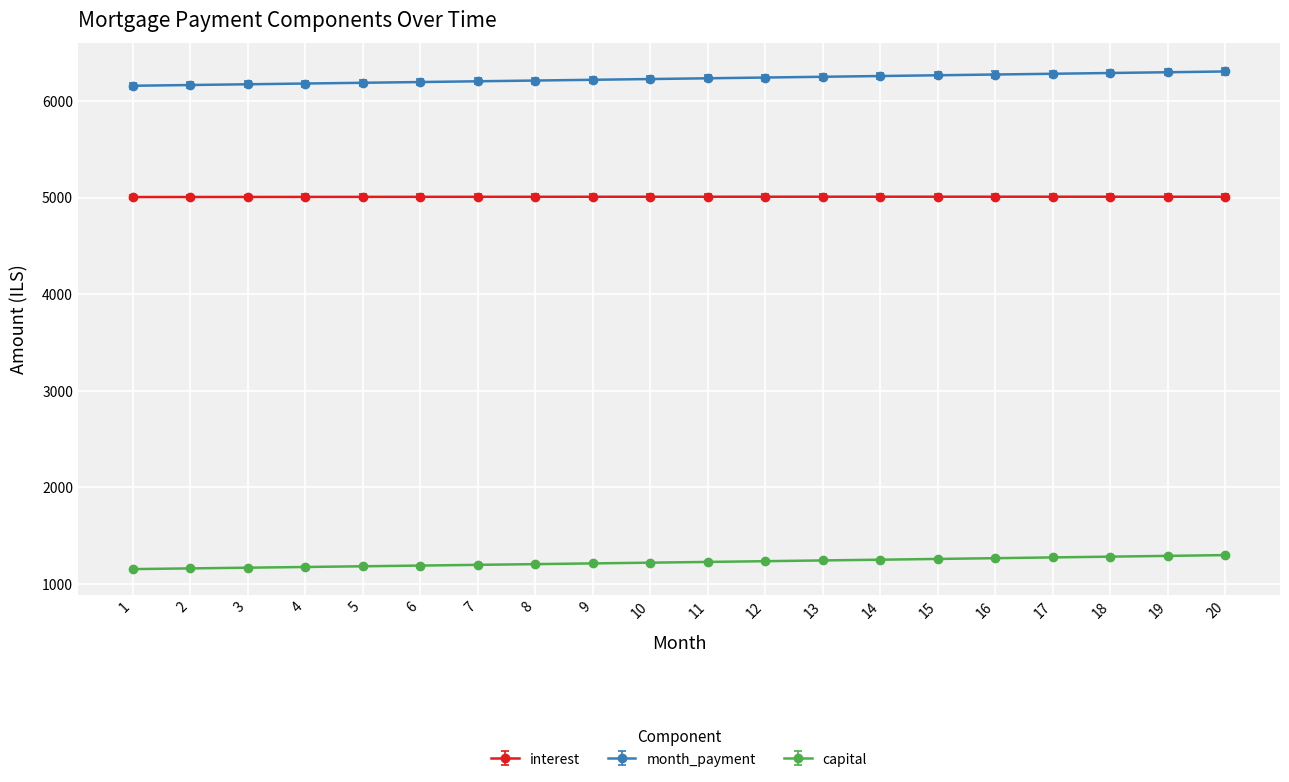

Count the number of categories in the chart.

20